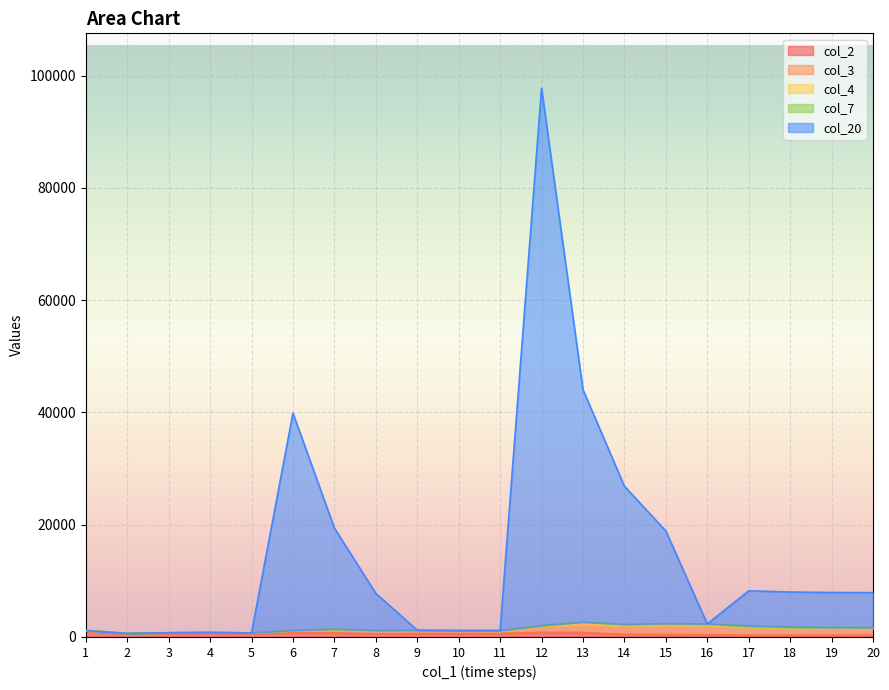

How many data points in col_20 are less than 6225?

9